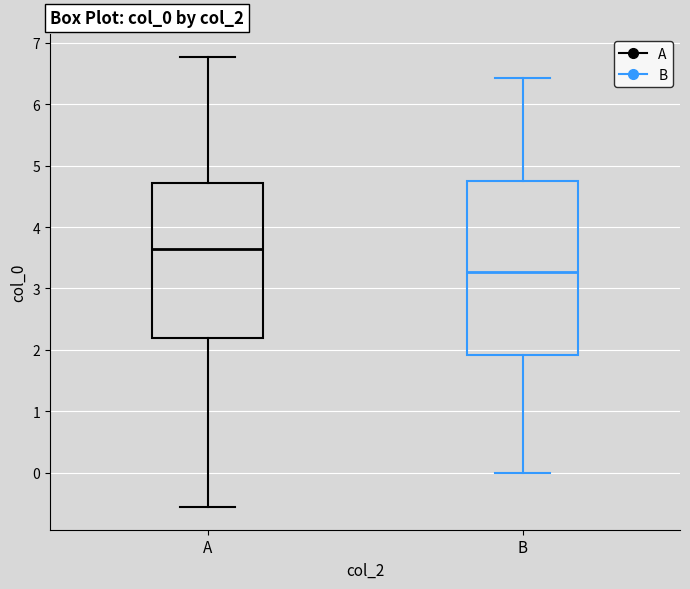

Where does the lower whisker of the box for A end on the y-axis? The values are not printed on the chart, so give them approximately, as read against the axis.

-0.6